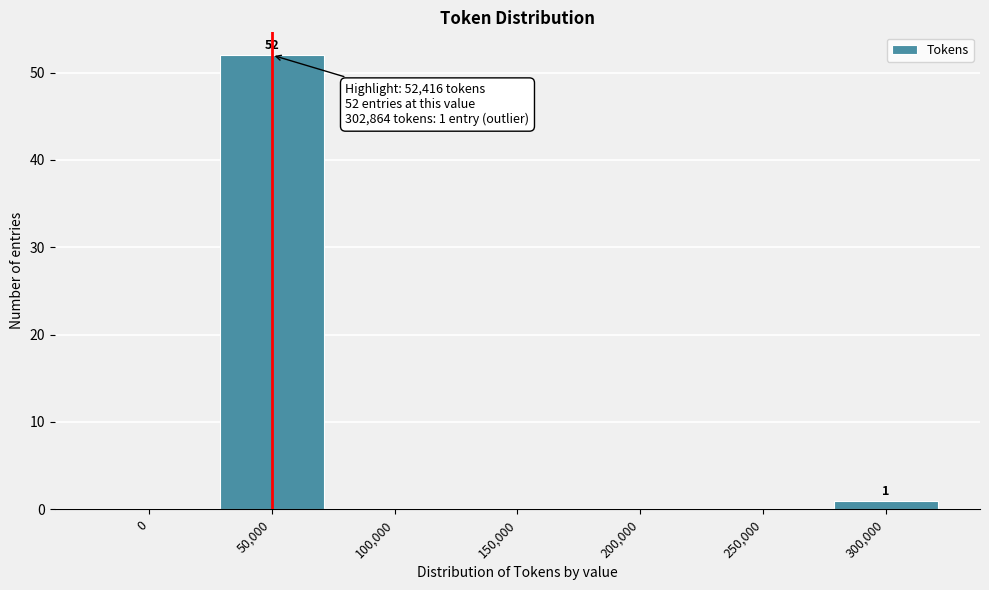

Reading left to right, transcribe all the data shown in this chart.

0=0	50,000=52	100,000=0	150,000=0	200,000=0	250,000=0	300,000=1